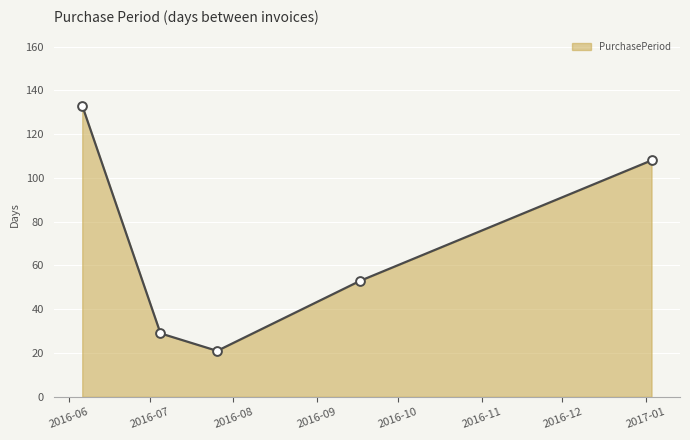

True or false: there are more than 0 points higher than both neighbors.

False